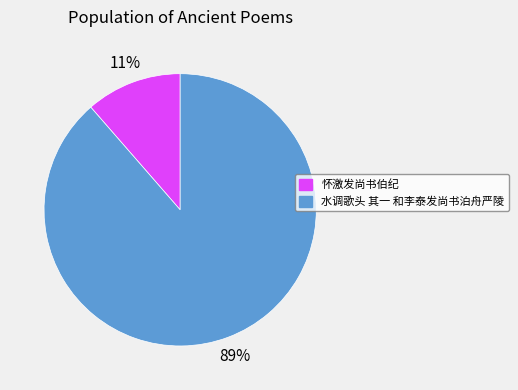

Is it true that 水调歌头 其一 和李泰发尚书泊舟严陵 is 89% of the pie?

True